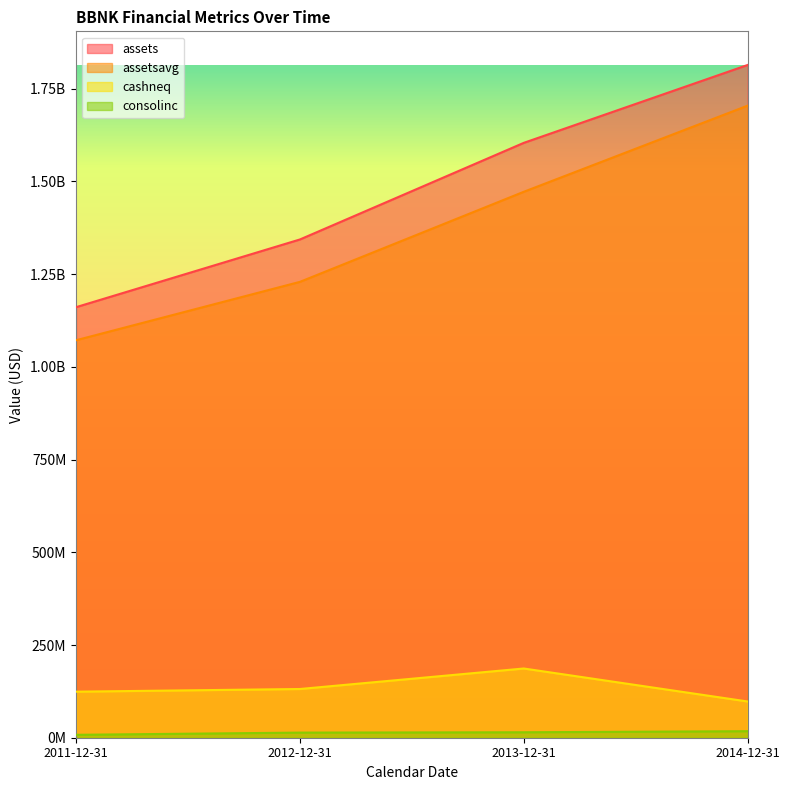

At which category does the chart reach its minimum across all series?

2011-12-31